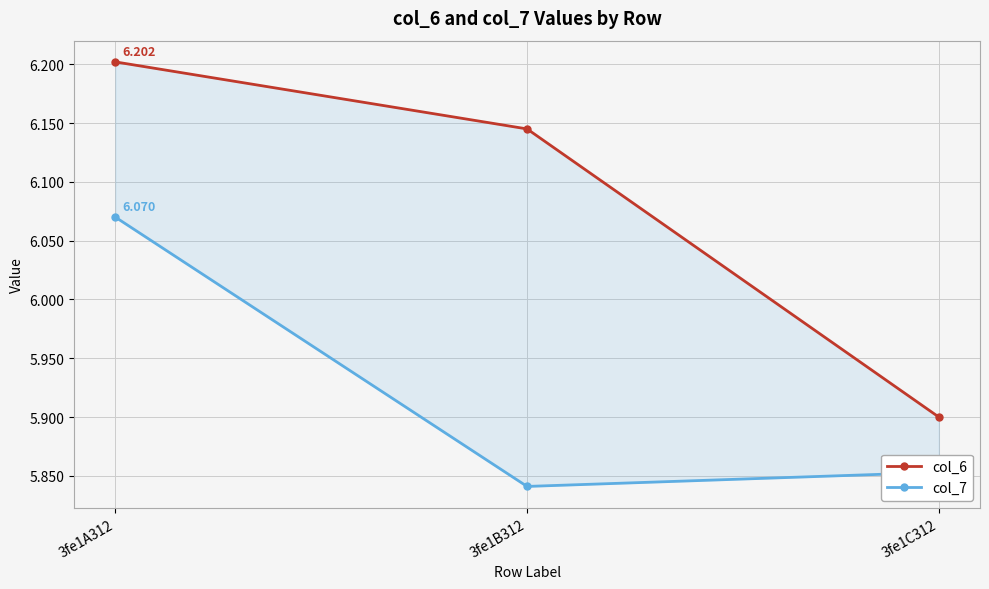

At which category is the sum across all series the highest?

3fe1A312